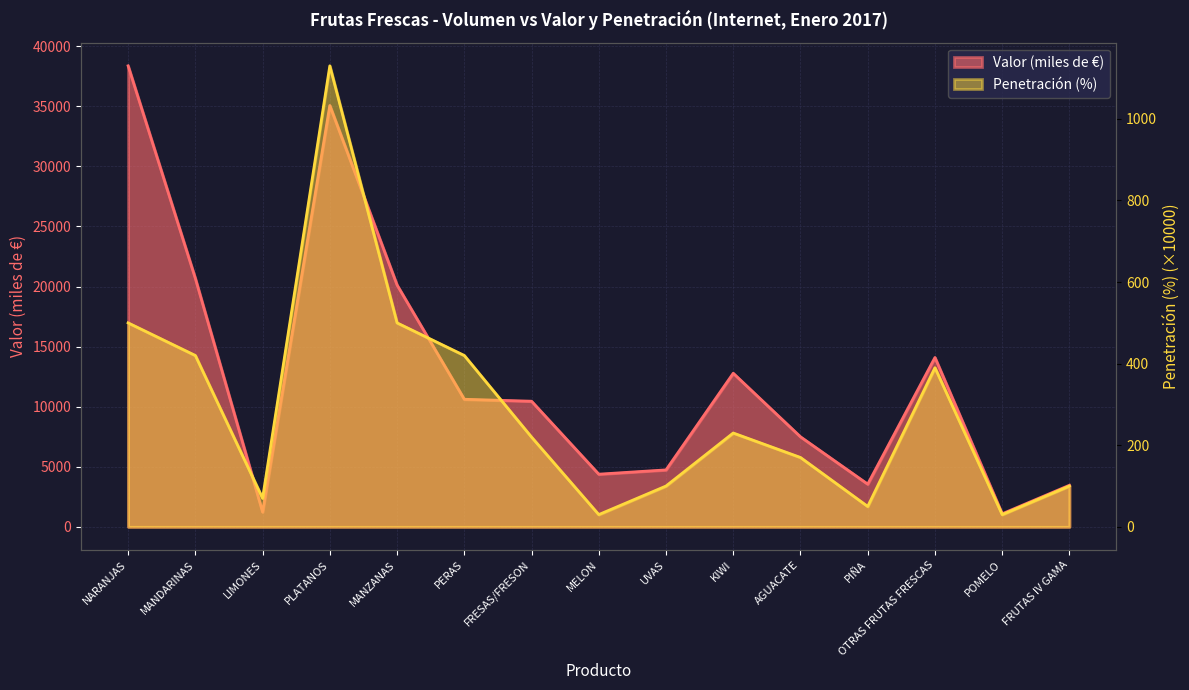

At which label does Valor (miles de €) first exceed 10454?

NARANJAS